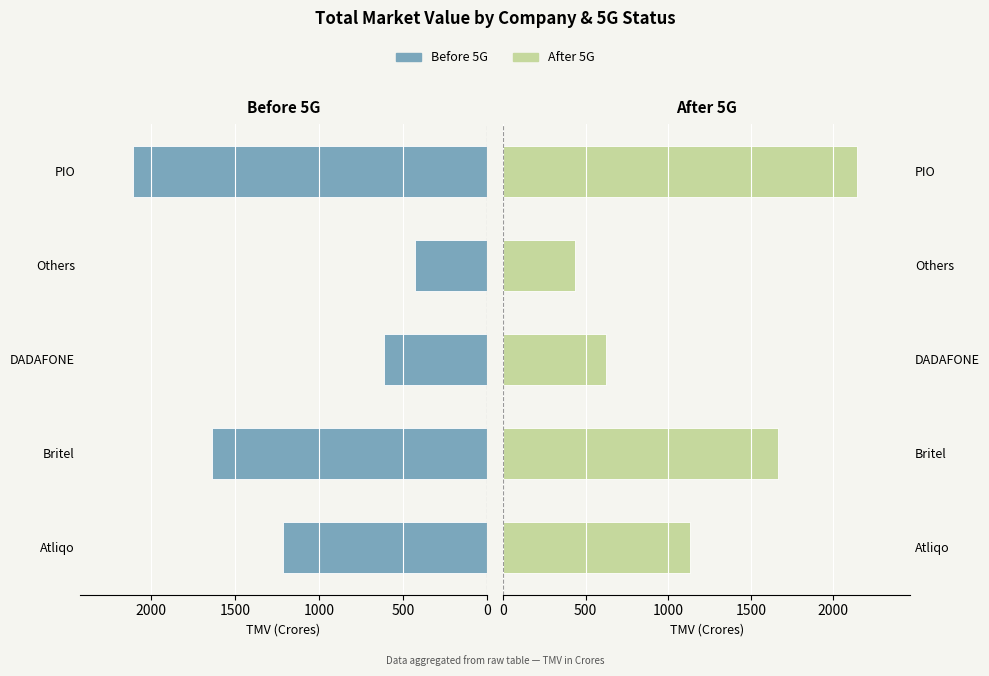

What is the highest value of the After 5G series?

2143.0